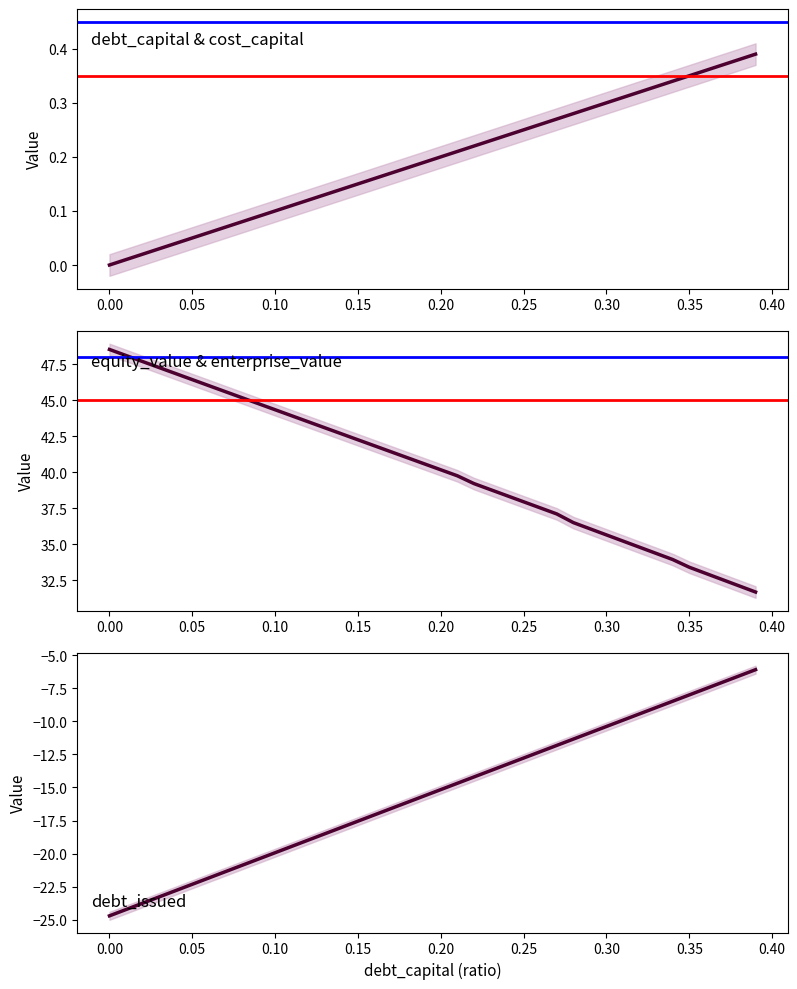

Rank the series at 0.18 from lowest to highest value.

cost_capital, debt_capital, equity_value